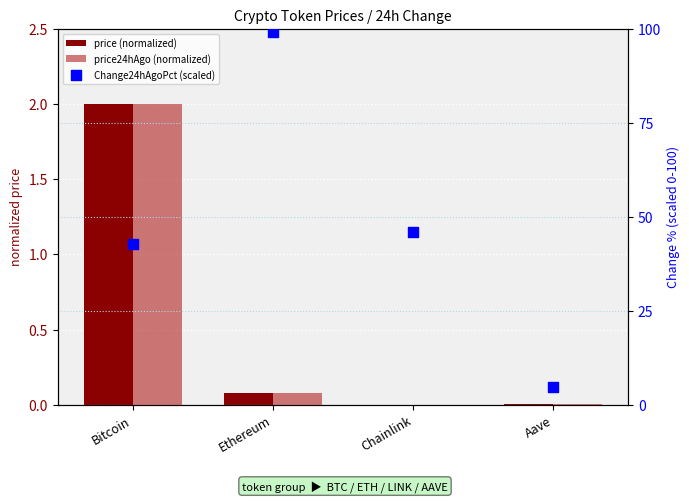

Which series reaches the maximum Y coordinate?

Change24hAgoPct (scaled)